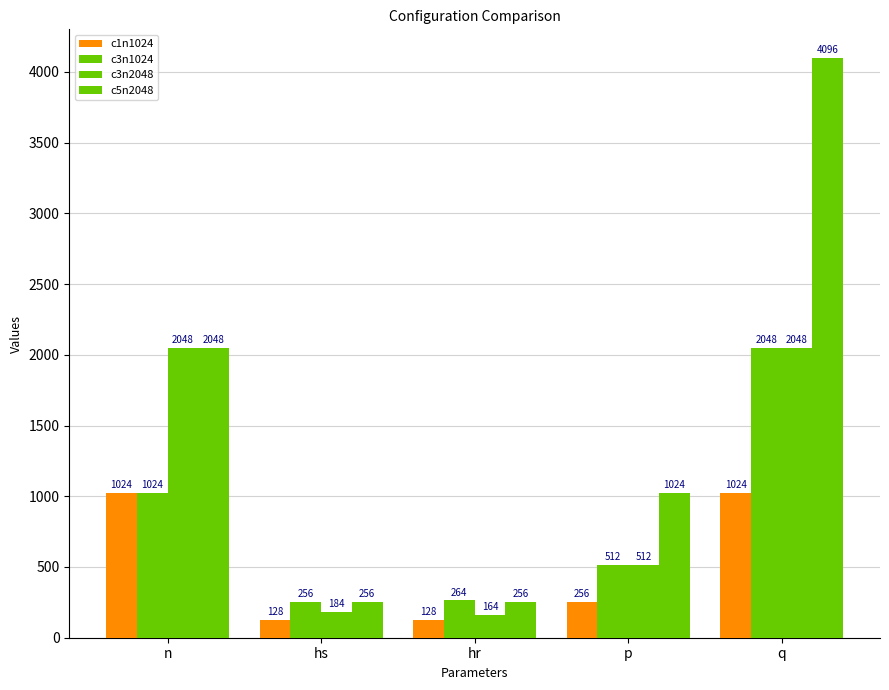

At which category does the chart reach its minimum across all series?

hs